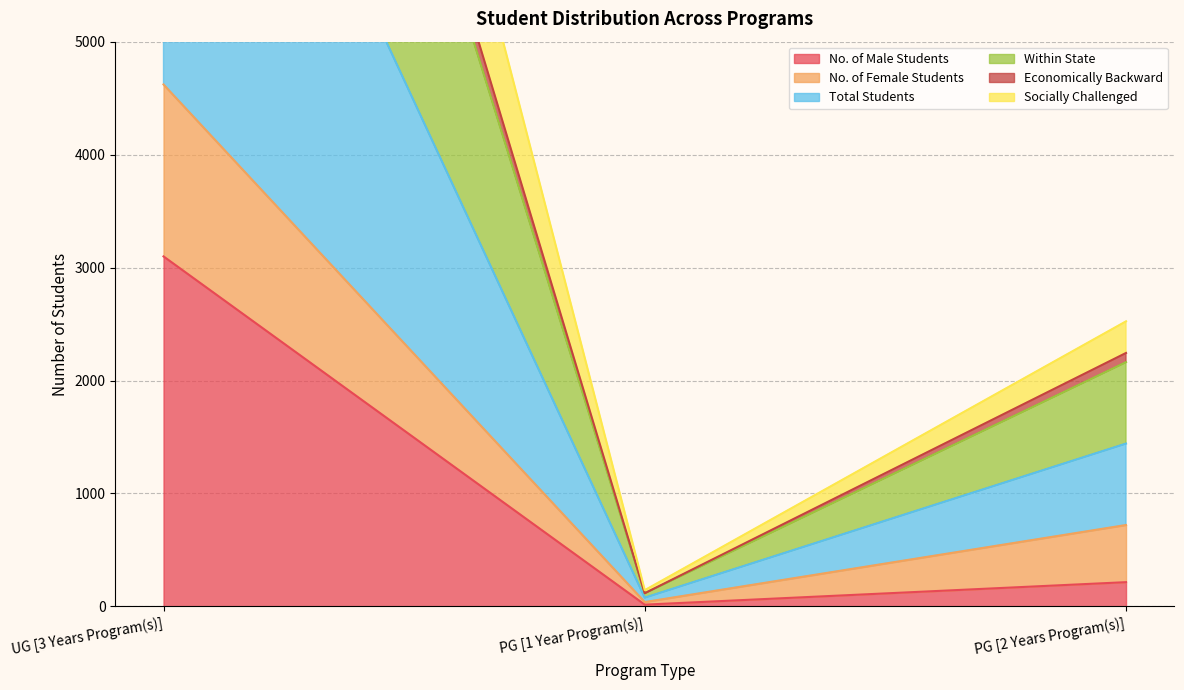

How many lines are shown in the chart?

6